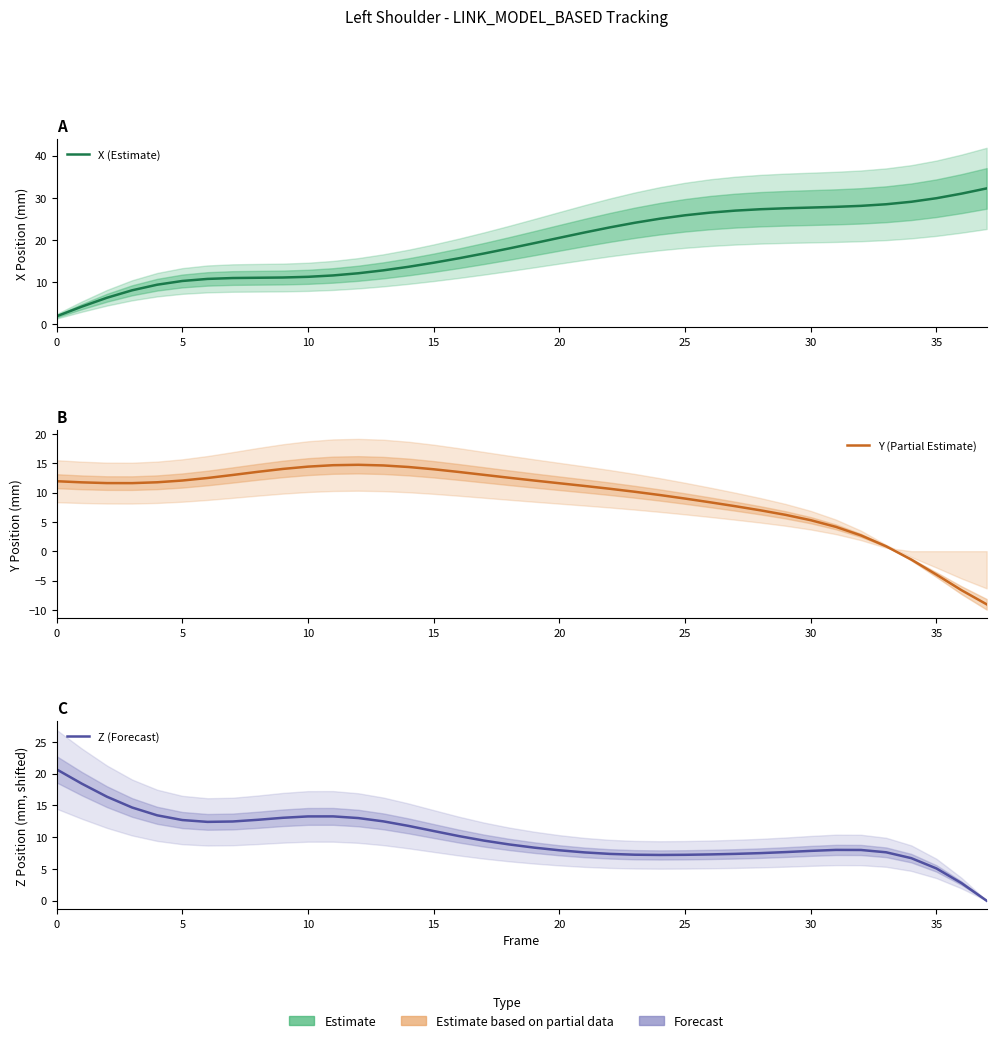

True or false: Y (Partial Estimate) has a value of 6.2 at 35.

False